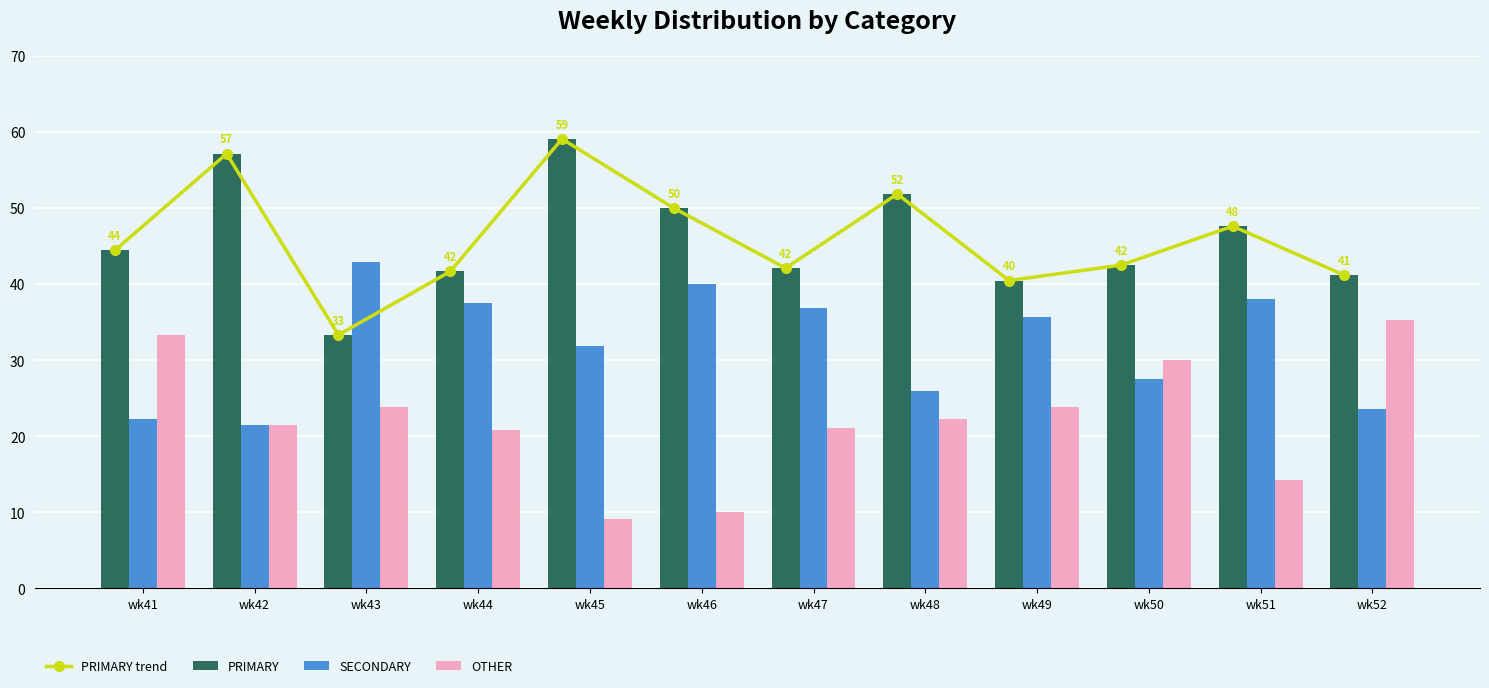

How many data points in OTHER are above 22?

6